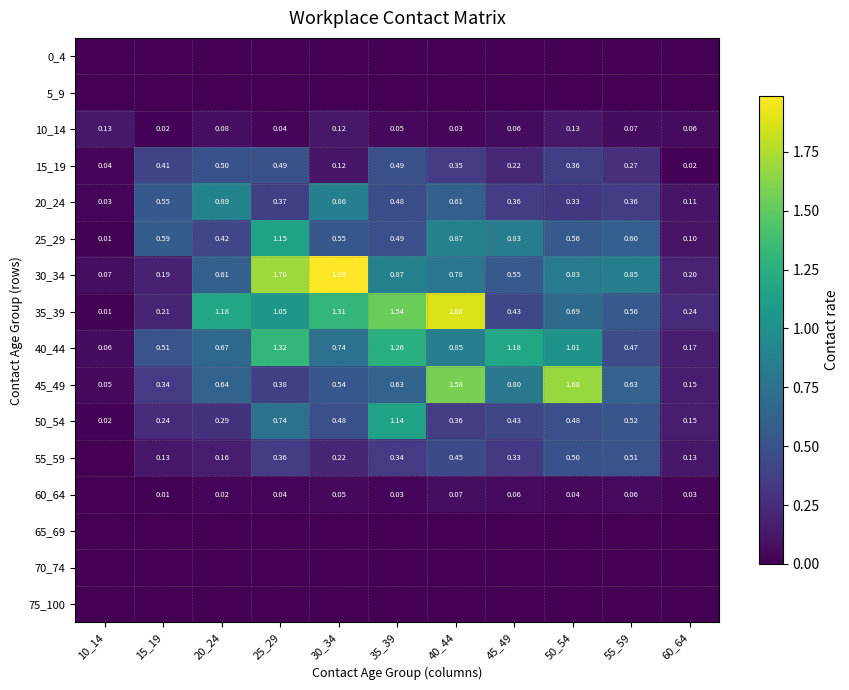

Is the value of 30_34 at 30_34 greater than the value of 25_29 at 40_44?

Yes